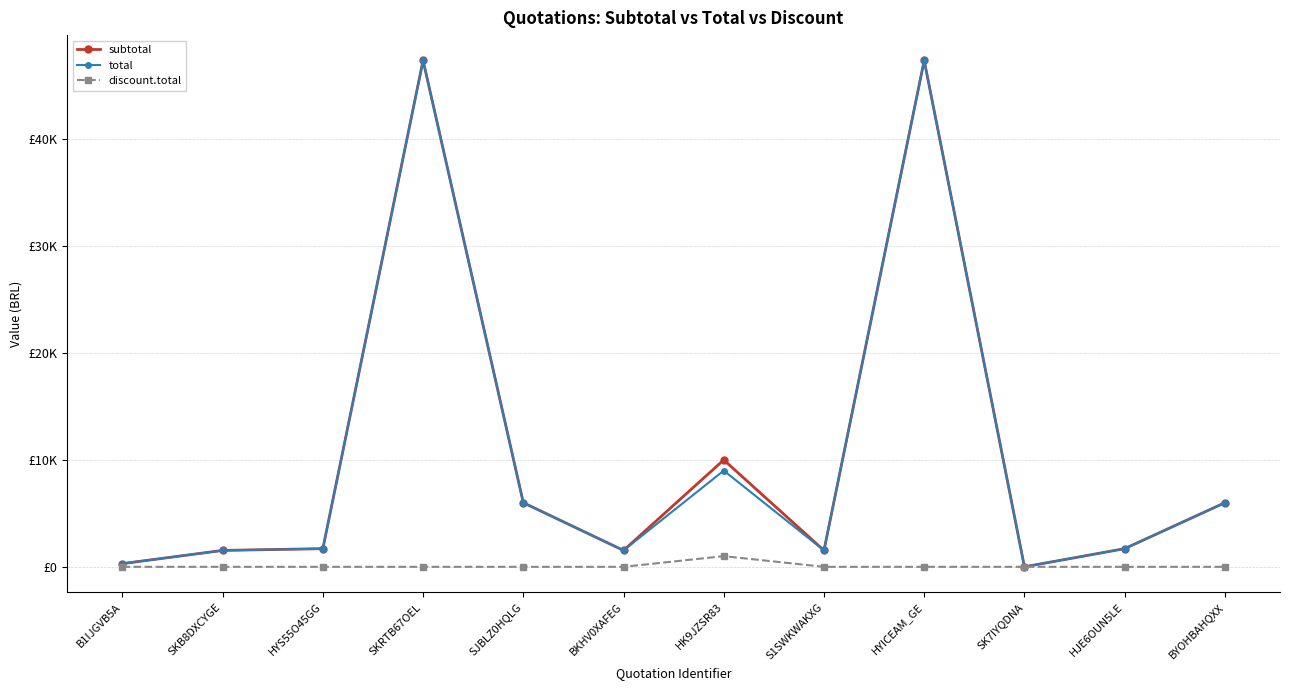

Which has a higher value, HYICEAM_GE or HK9JZSR83?

HYICEAM_GE